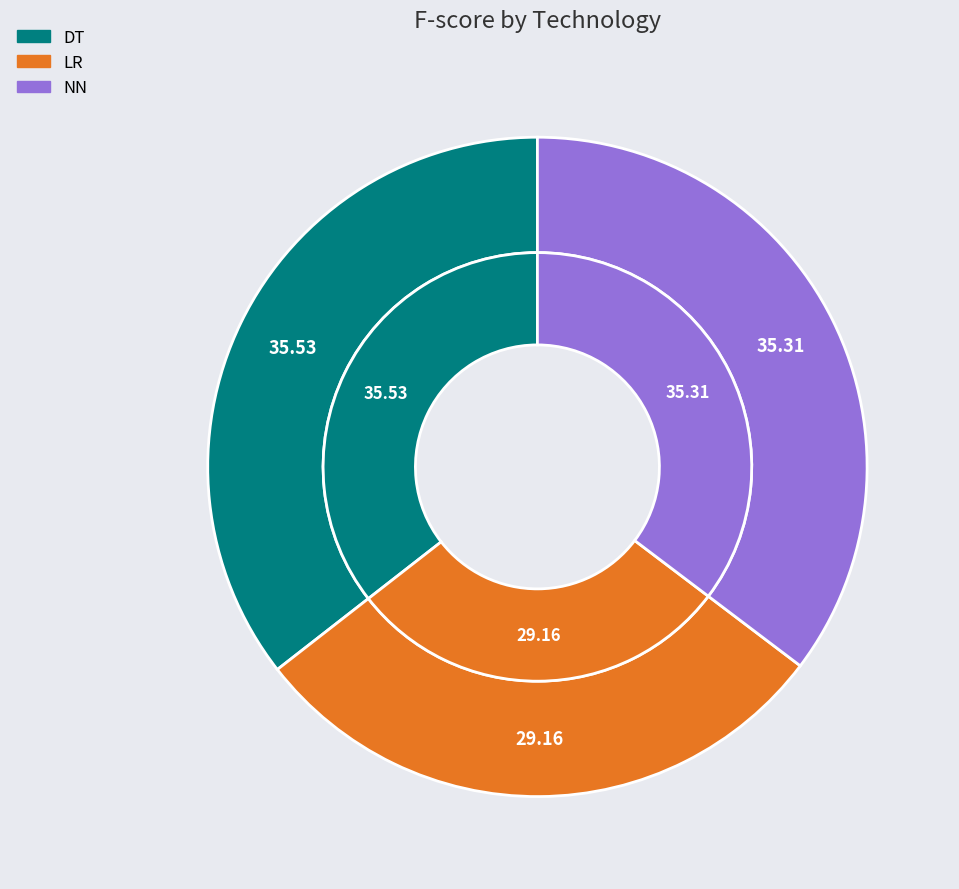

Combined, what portion of the pie is DT and LR?

64.7%